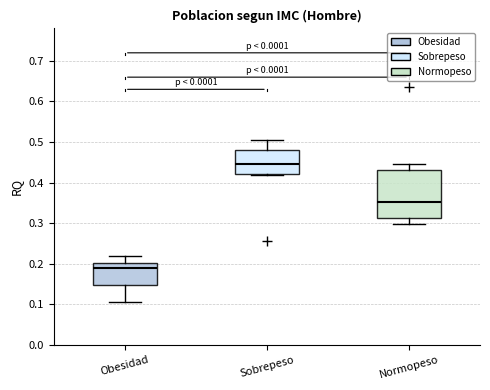

Reading left to right, transcribe this box plot: for each box, give where its median line is, the range the box spans, and where its two whiskers end, as read against the y-axis. The values are not printed on the chart, so give them approximately, as read against the axis.

Obesidad: median 0.19, box 0.15 to 0.20, whiskers 0.11 to 0.22
Sobrepeso: median 0.45, box 0.42 to 0.48, whiskers 0.42 (just below the box's lower edge) to 0.50
Normopeso: median 0.35, box 0.31 to 0.43, whiskers 0.30 to 0.44